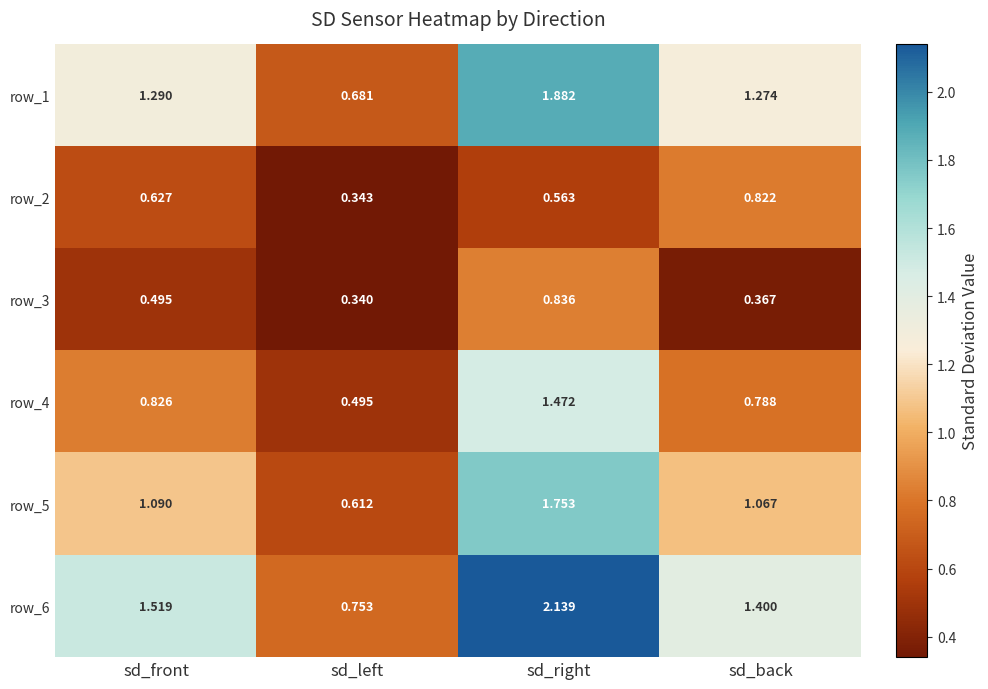

At which category does the chart reach its peak across all series?

sd_right